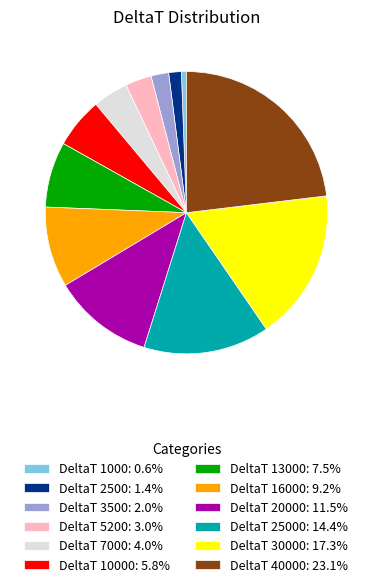

Combined, do DeltaT 25000: 14.4% and DeltaT 40000: 23.1% account for over 50%?

No